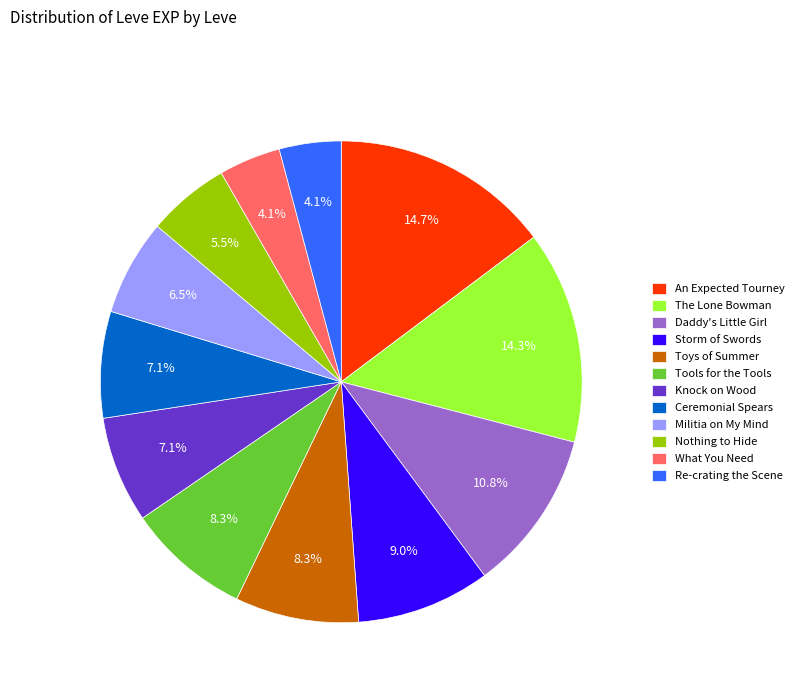

Do What You Need and Ceremonial Spears together represent more than half of the pie?

No